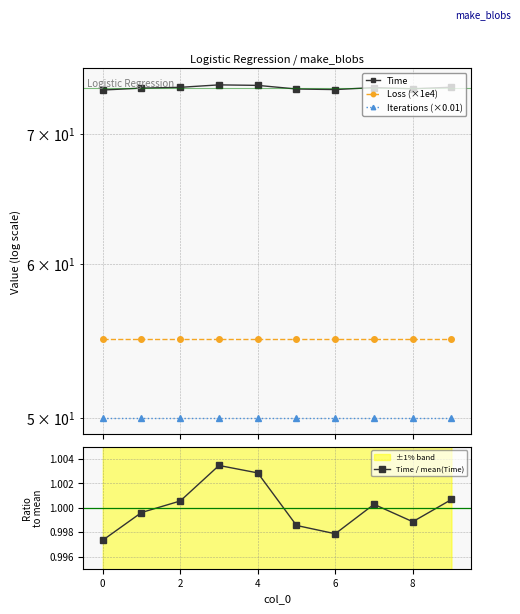

What are all the series names shown in the legend?

Time, Loss (×1e4), Iterations (×0.01), Time / mean(Time)